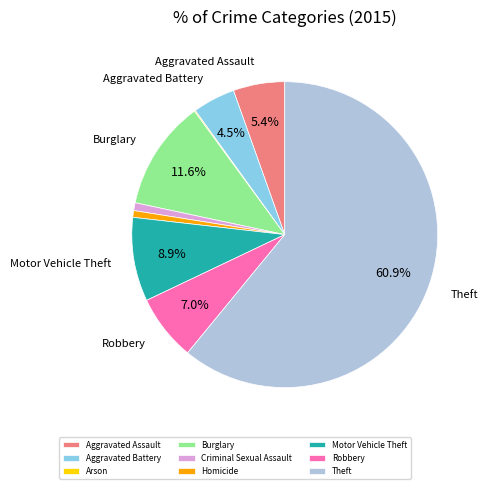

What is the largest slice in the pie chart?

Theft